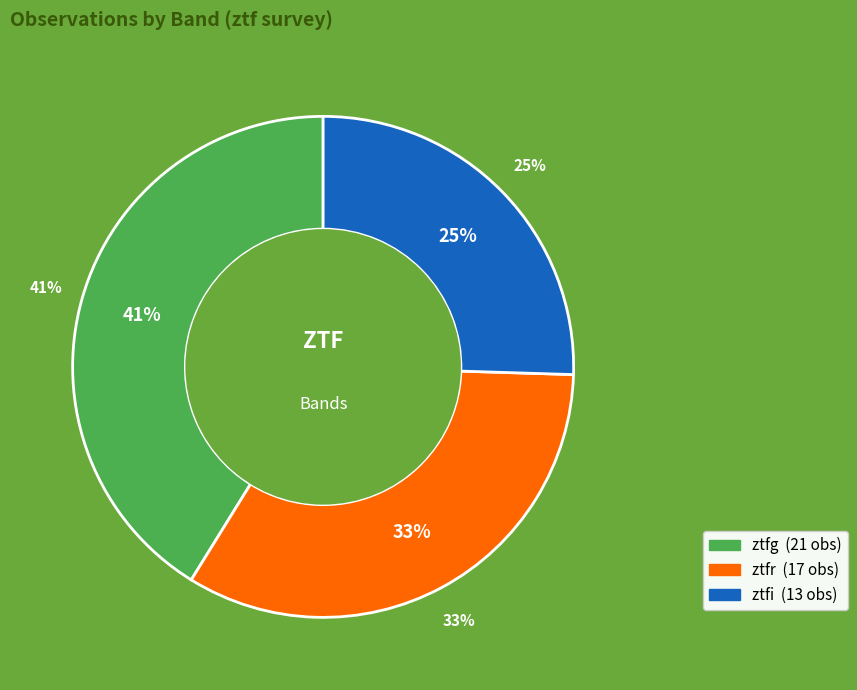

Count the number of slices in the pie.

3